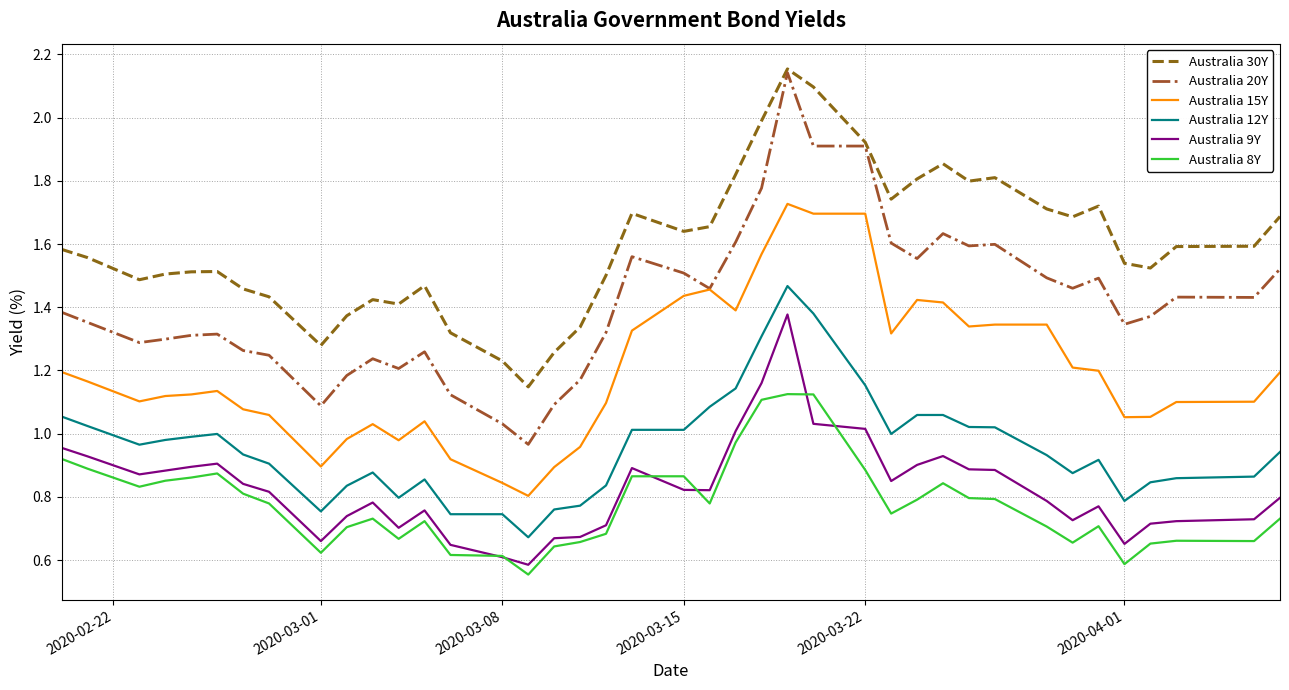

Count the number of categories in the chart.

40